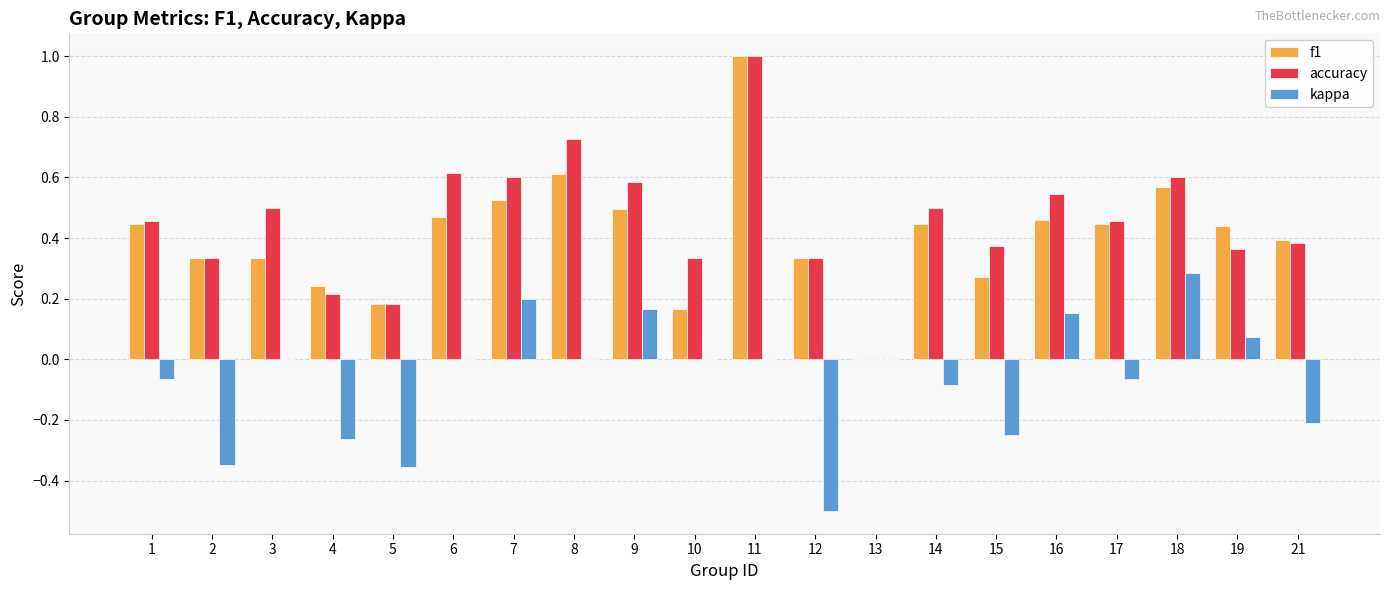

How many groups of bars are there?

20